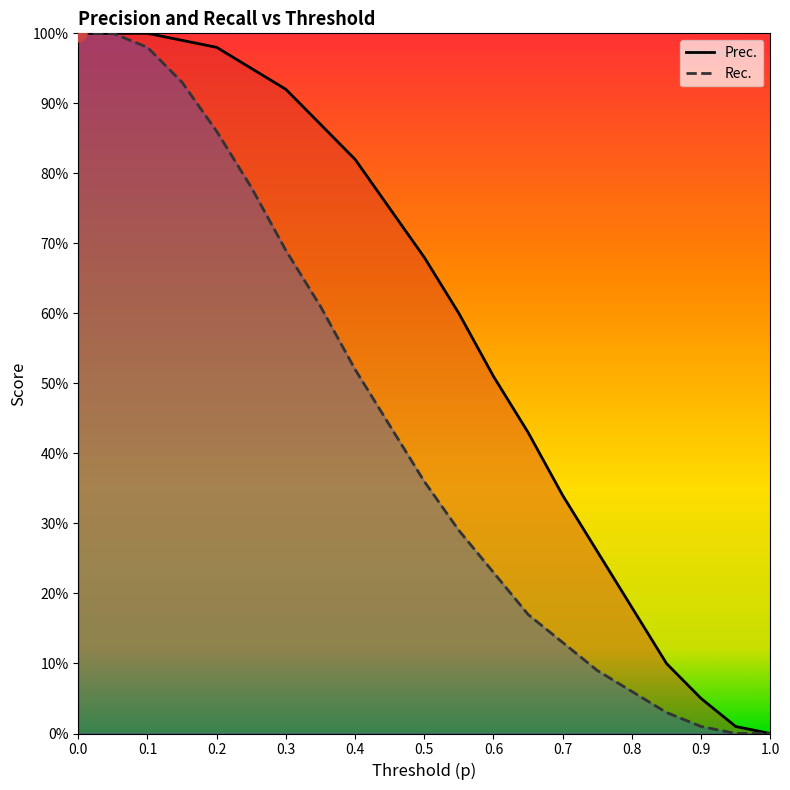

Rank the series at 0.5 from lowest to highest value.

p, Prec.